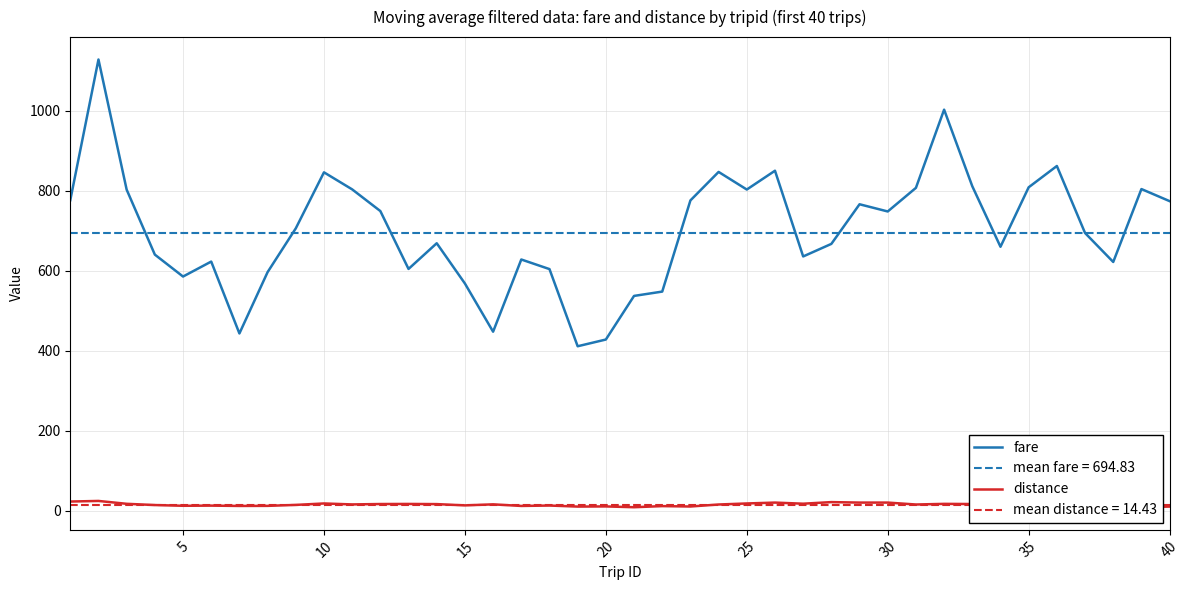

Reading left to right, extract all data points from this chart.

fare: 776.0	1127.5	802.3	640.0	585.2	622.6	443.0	596.2	705.6	845.6	803.0	748.8	604.2	668.4	567.8	447.4	627.8	603.8	411.0	427.8	536.8	547.6	775.4	846.6	802.6	849.6	635.4	666.8	765.8	747.8	806.8	1002.2	810.8	659.6	808.2	861.4	694.0	621.6	803.8	773.6
distance: 23.0	24.5	17.3	14.2	12.4	12.8	12.0	12.2	14.6	18.2	15.8	16.8	17.0	16.6	13.4	16.0	12.0	13.0	10.4	10.8	8.8	11.6	10.6	15.6	18.2	20.4	17.6	21.6	20.4	20.4	15.6	17.2	16.8	13.8	11.6	12.8	10.6	8.2	8.8	10.4